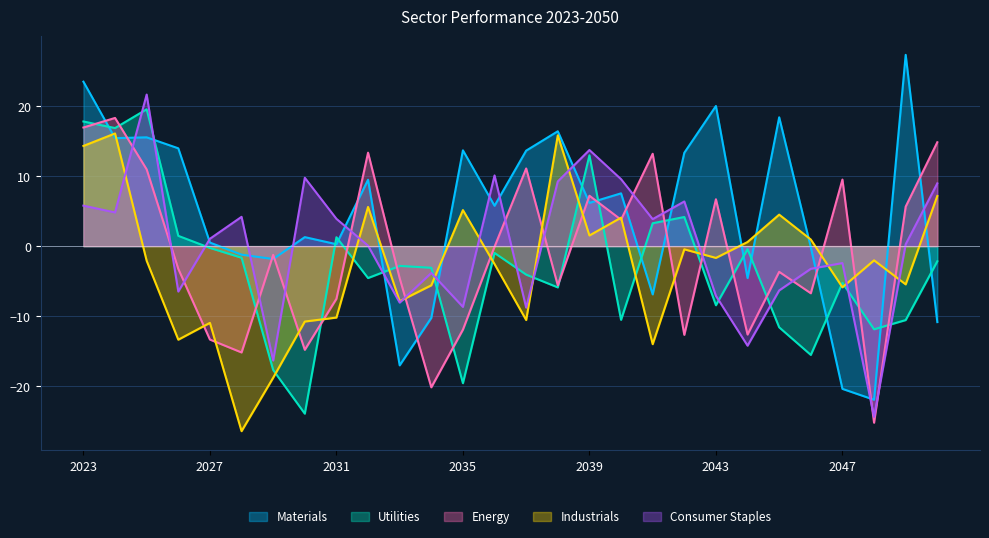

The value of Materials at 2034 is -6.1. True or false?

False